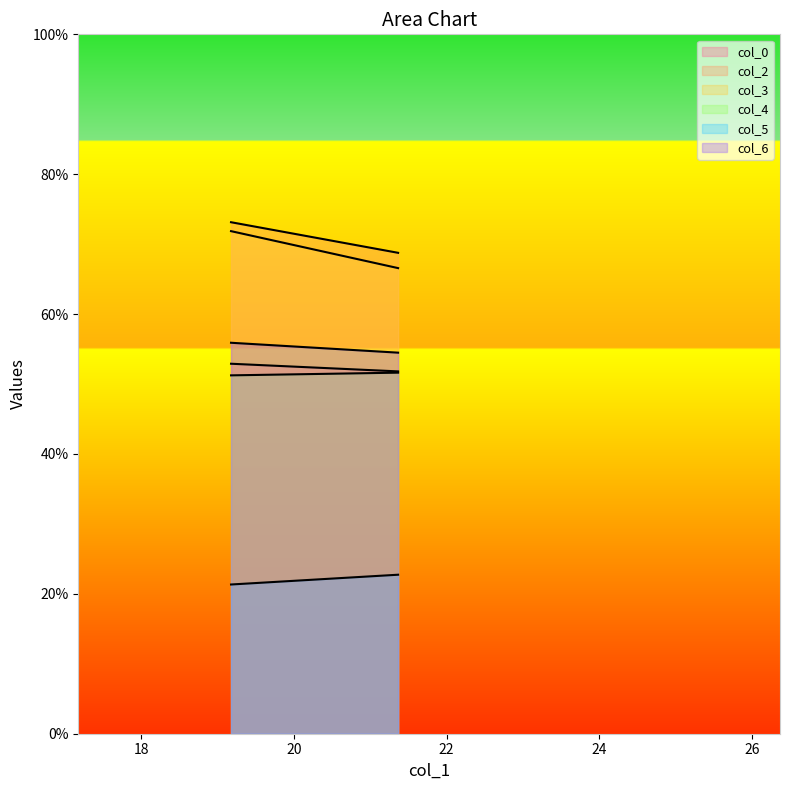

What is the total value across all series at 21.36458333?

316.0